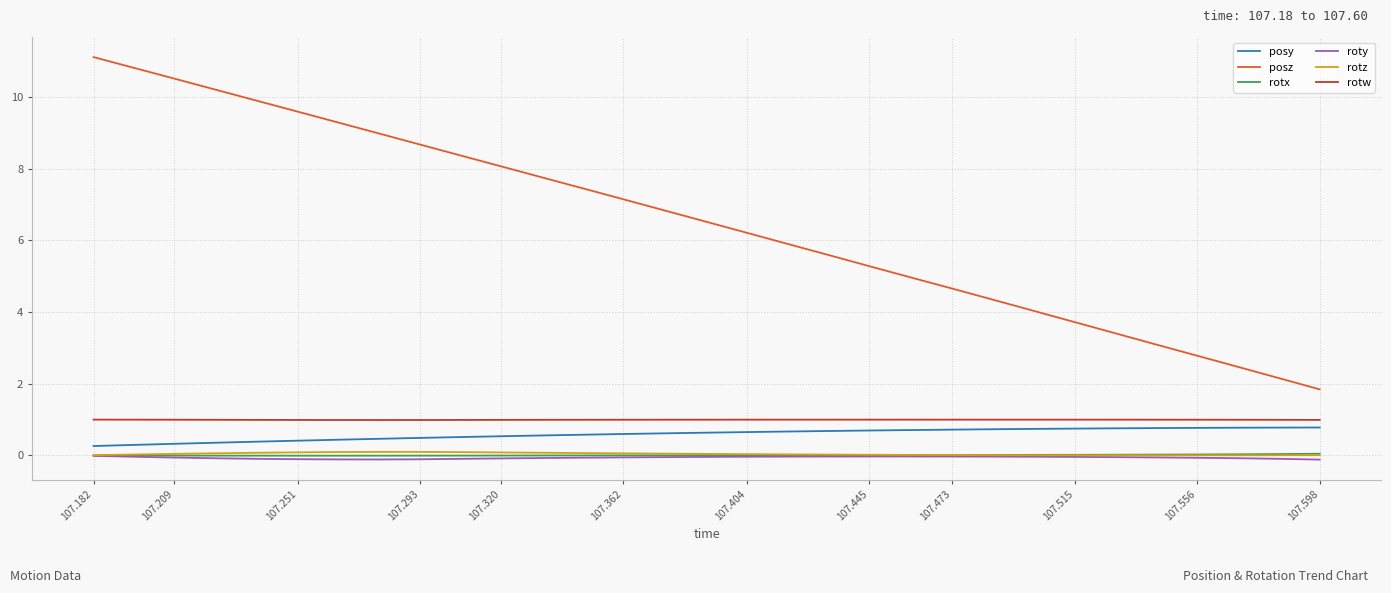

What is the lowest value of the posy series?

0.3